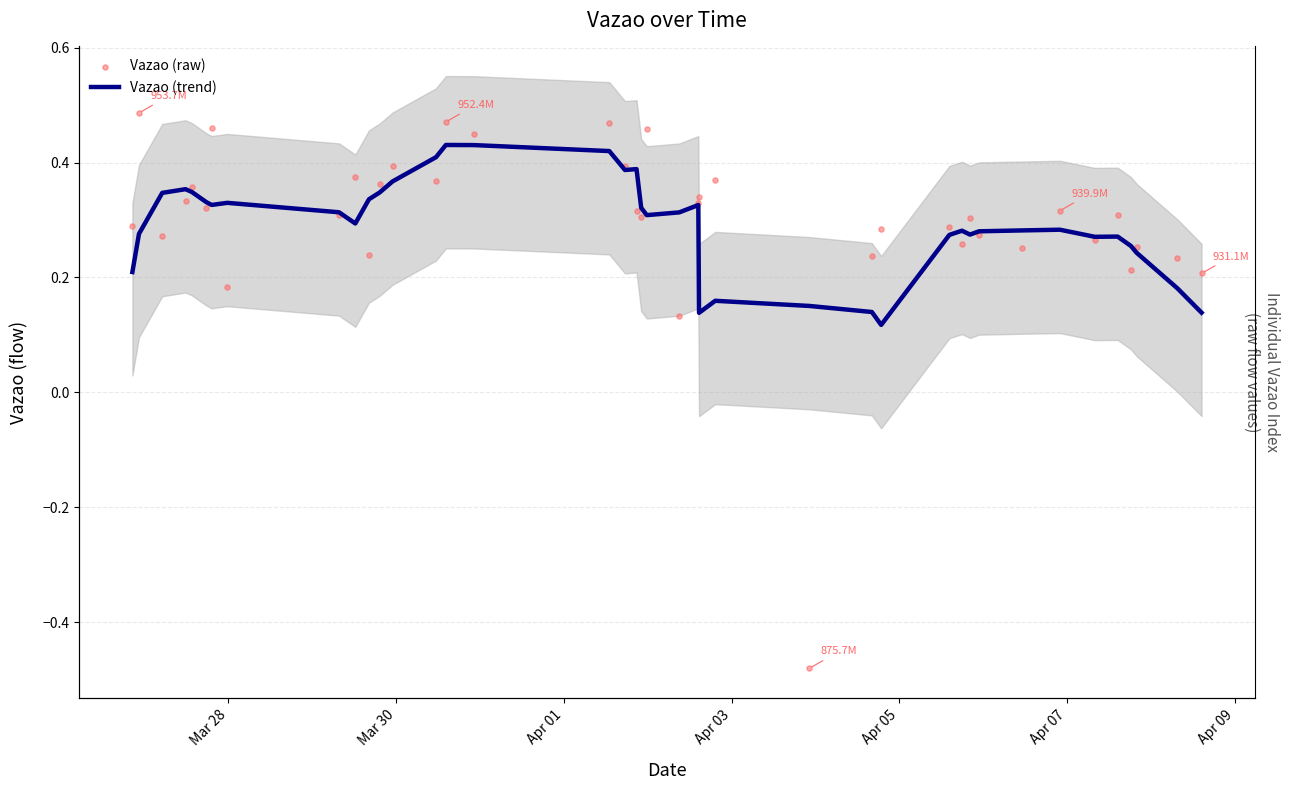

Which series has the widest spread of Y values?

Vazao (raw)